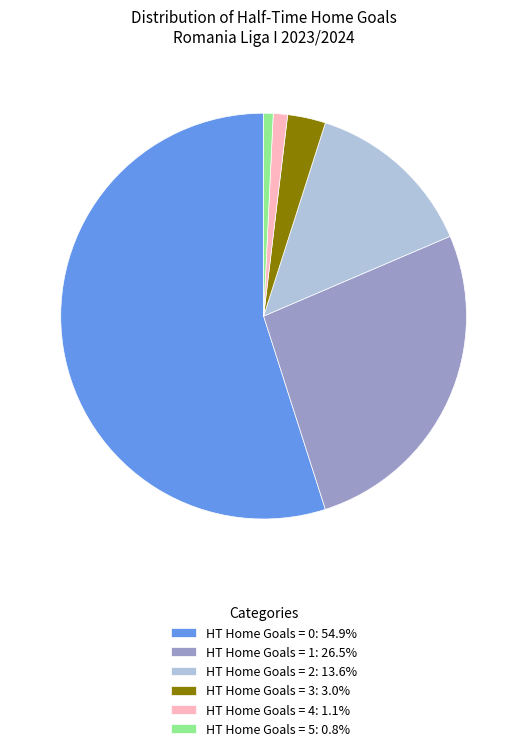

Combined, do HT Home Goals = 0: 54.9% and HT Home Goals = 3: 3.0% account for over 50%?

Yes